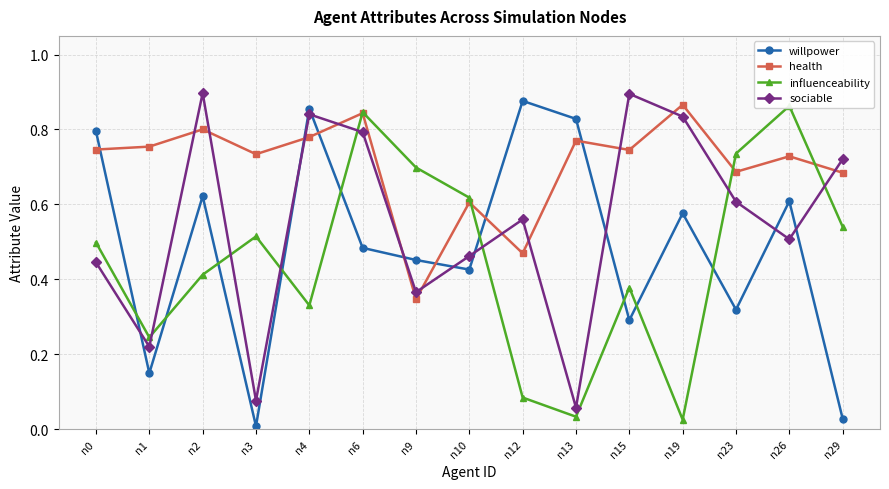

What is the value of the health point at the 4th from the left?

0.7